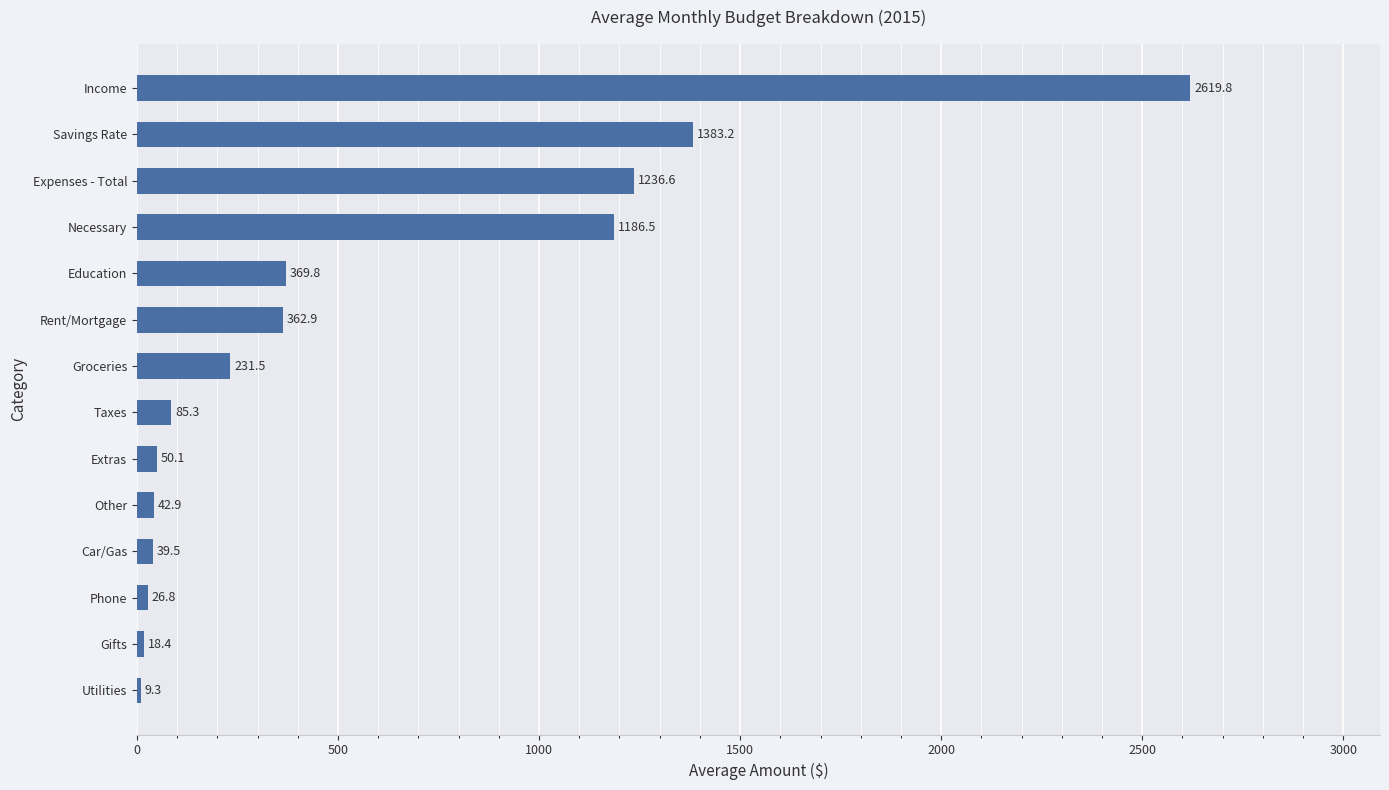

At which category does the chart reach its peak across all series?

Income